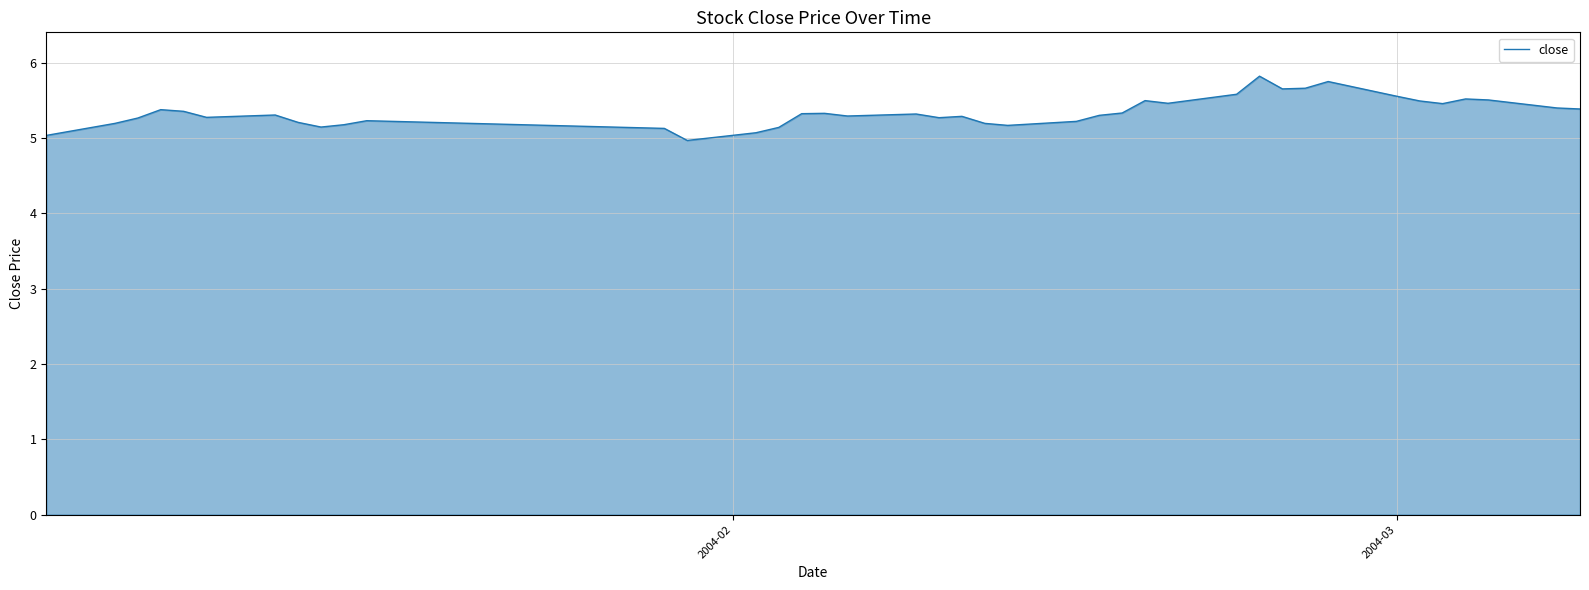

What is the minimum value shown in the chart?

5.0